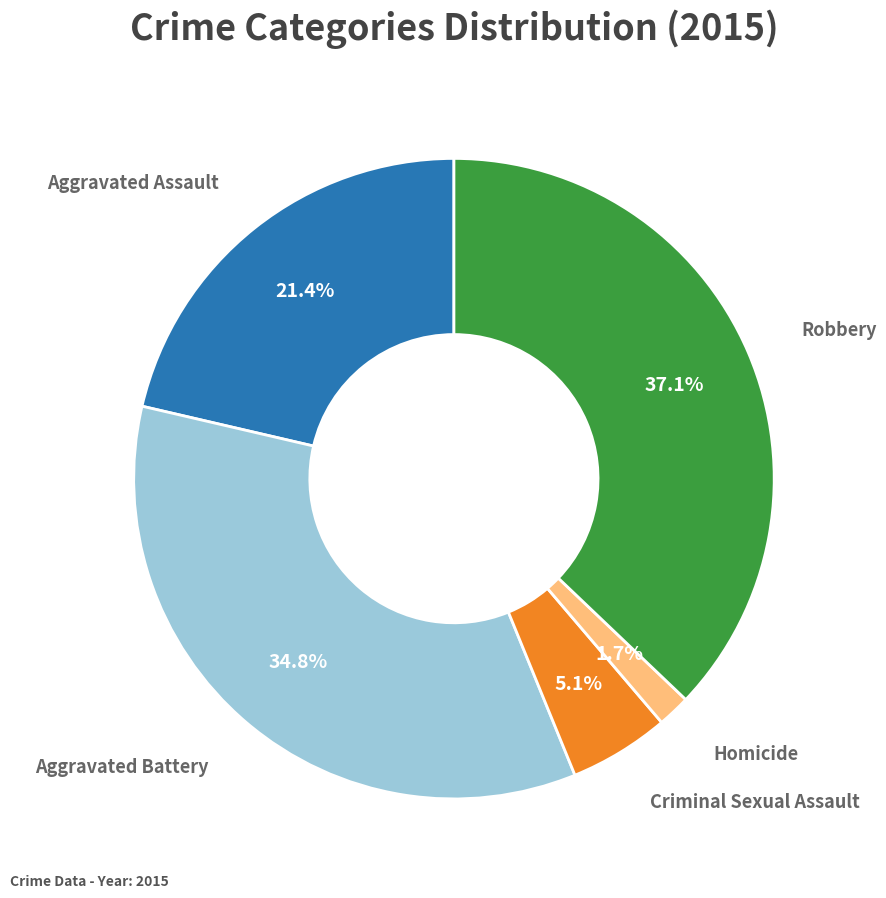

To the nearest percent, what is the average slice percentage?

20%